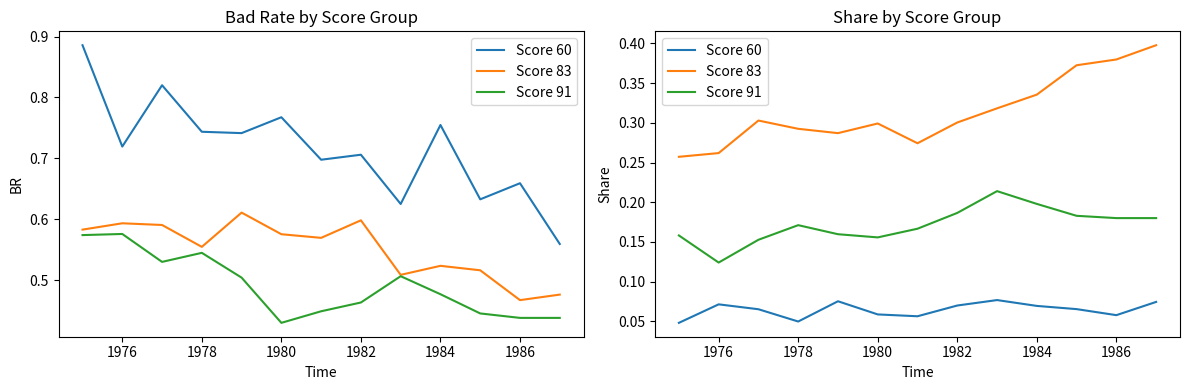

Rank the series by their maximum value, from lowest to highest.

Score 60, Score 91, Score 83